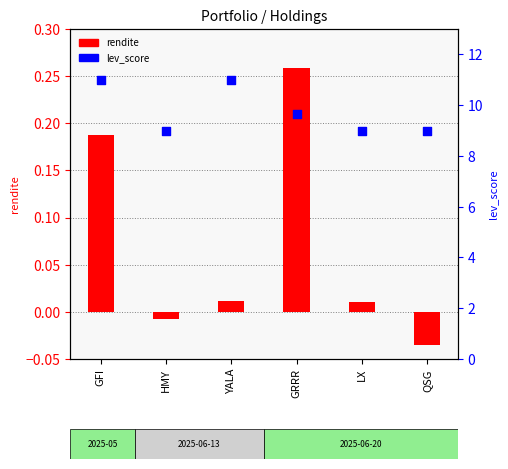

Which series reaches the maximum Y coordinate?

lev_score